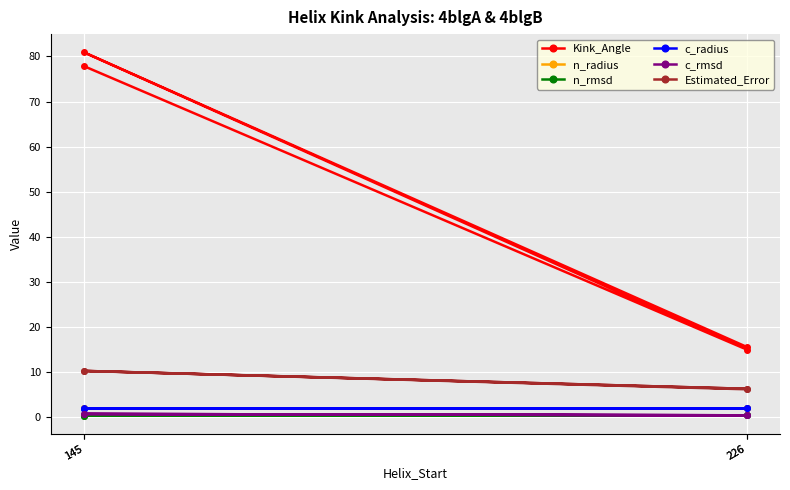

True or false: c_radius and Estimated_Error cross at least once.

False